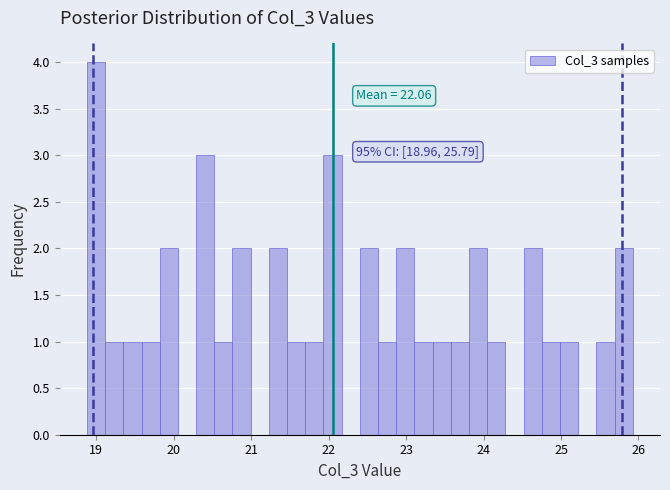

Around what value on the x-axis is the tallest bar? Give the approximate position of its centre, as read against the axis.

19.0